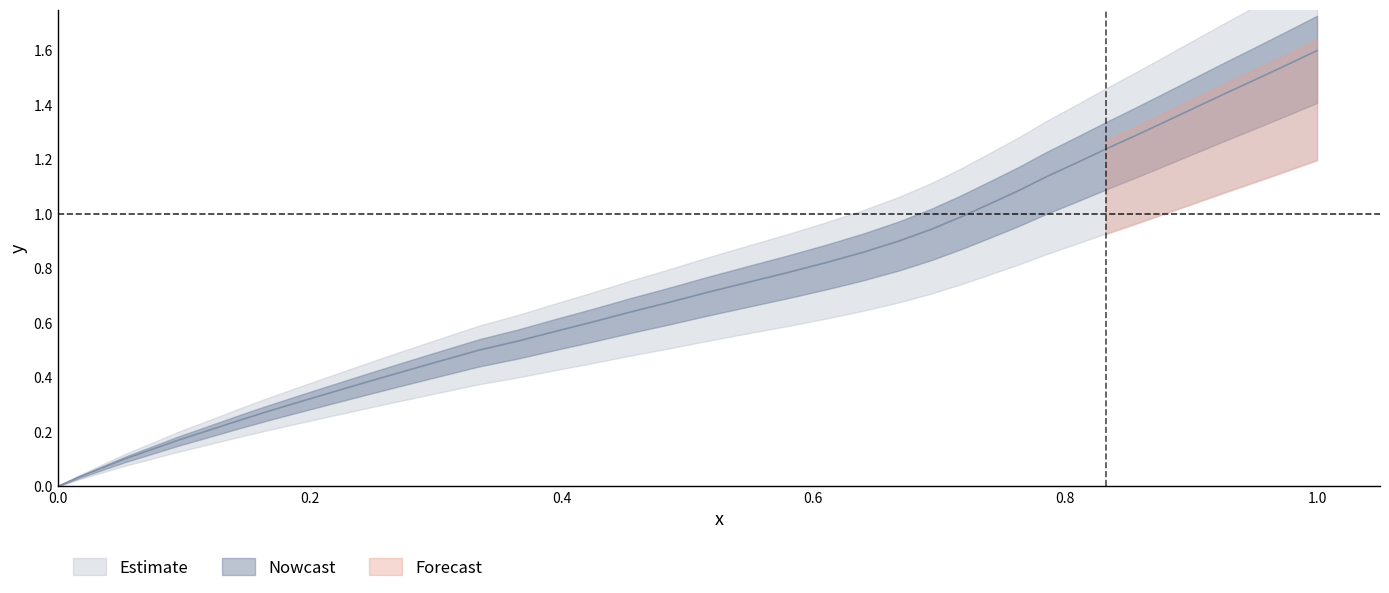

How many categories are shown in the chart?

40